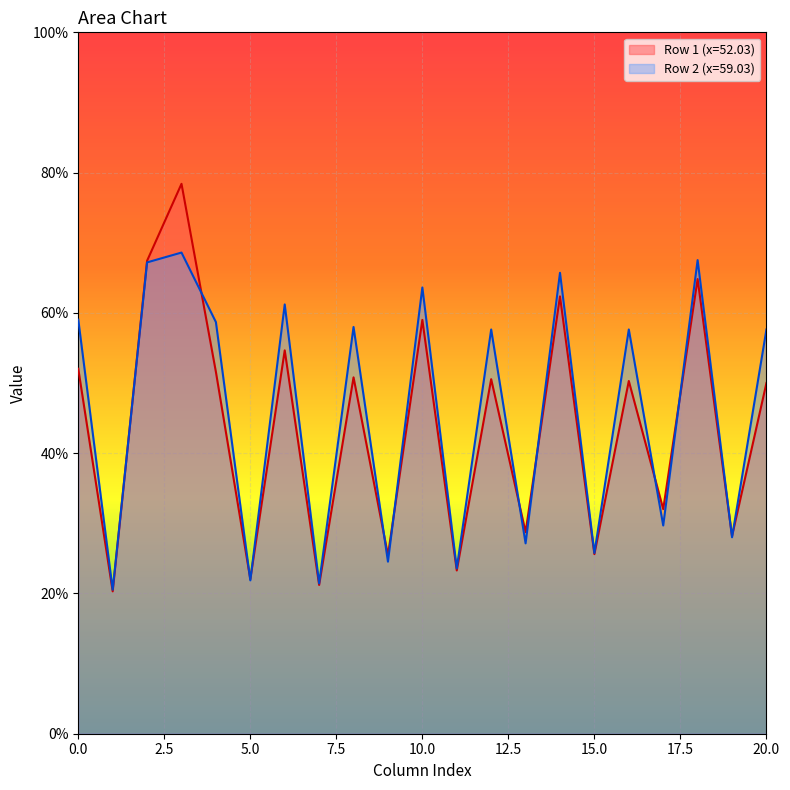

How many lines are shown in the chart?

2